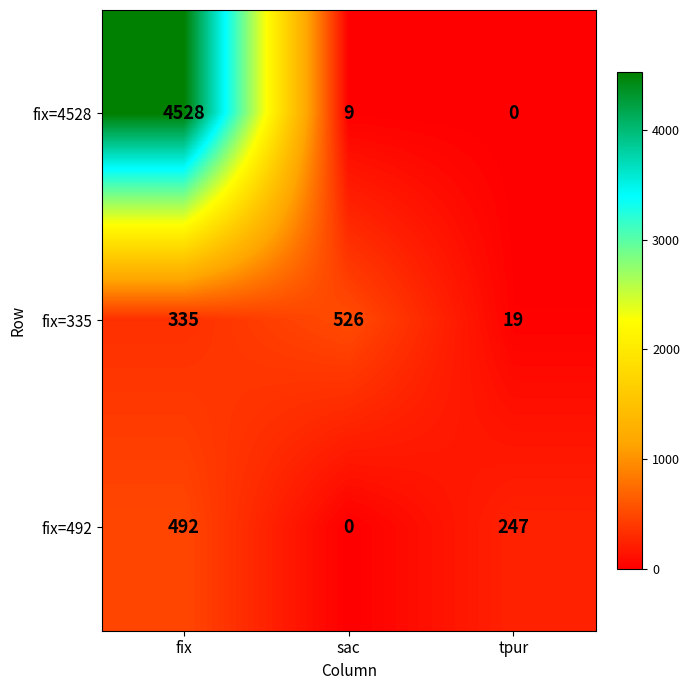

At which label does fix=4528 reach its minimum?

tpur